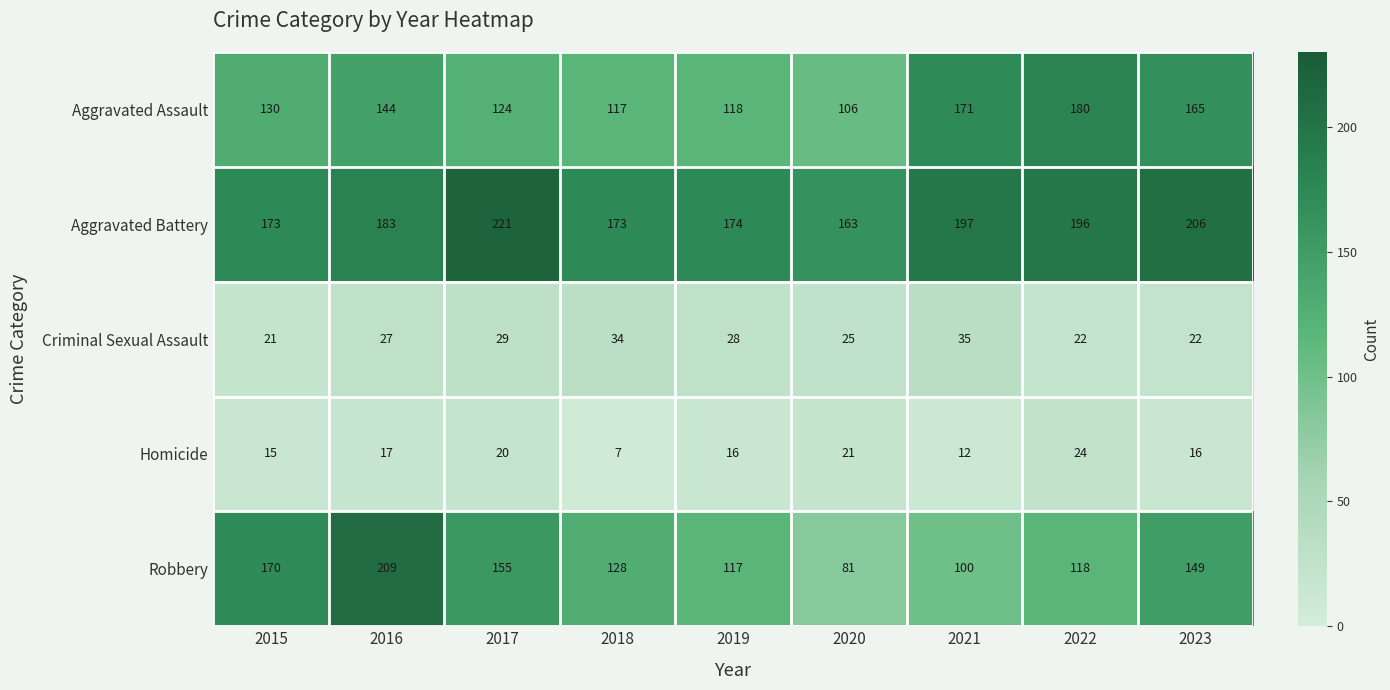

The Homicide series shows 7 at 2021. True or false?

False